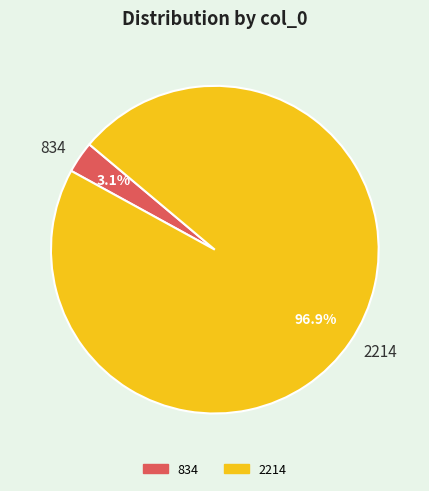

How many segments does this pie chart have?

2